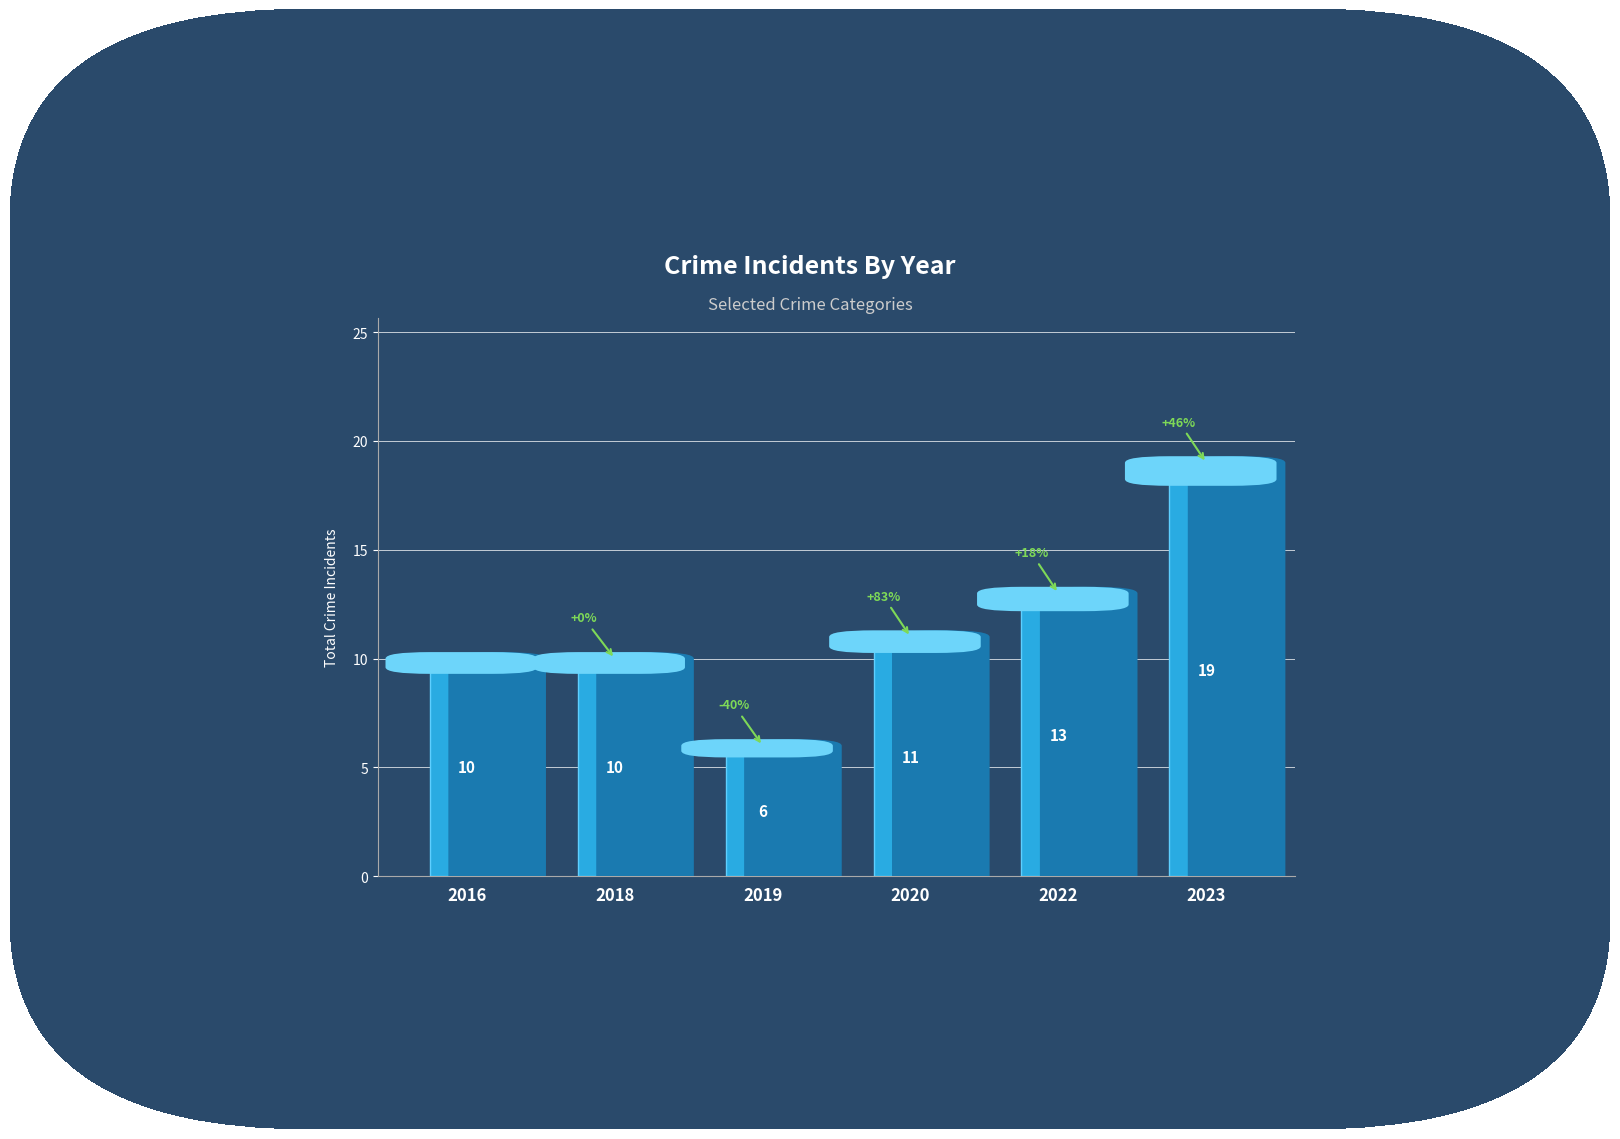

What is the sum of all values?

69